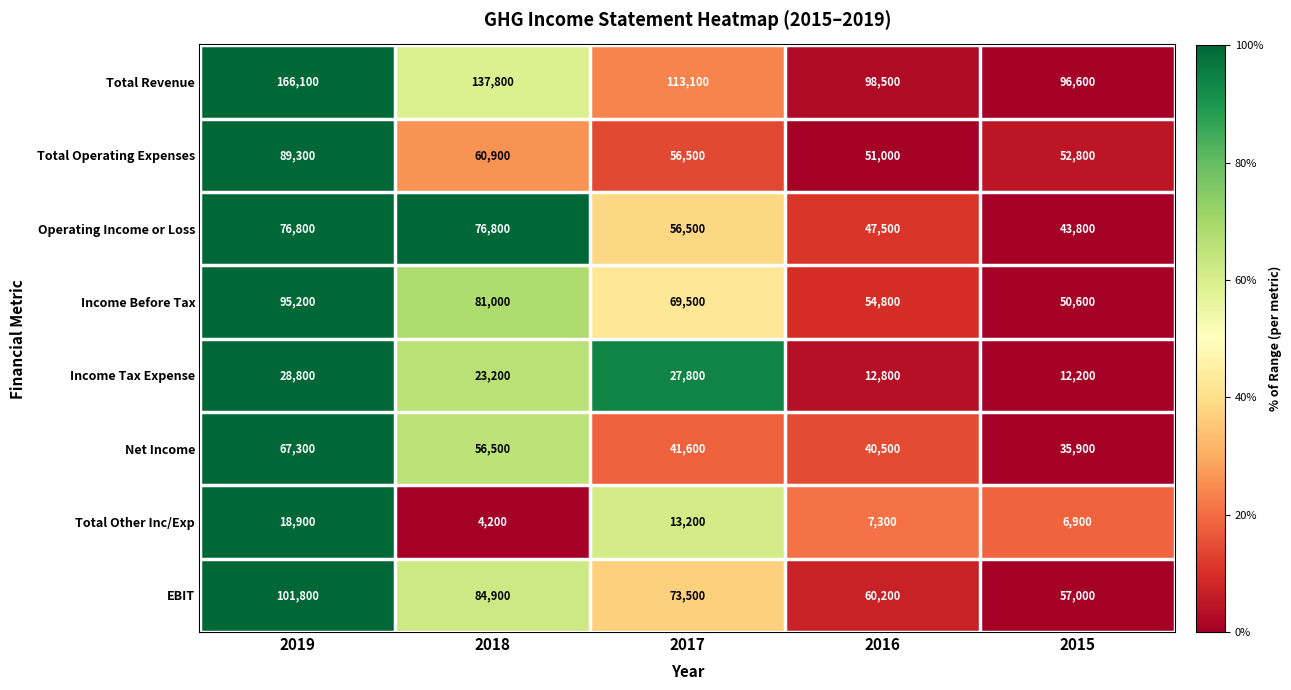

True or false: Income Tax Expense has a value of 42430 at 2019.

False